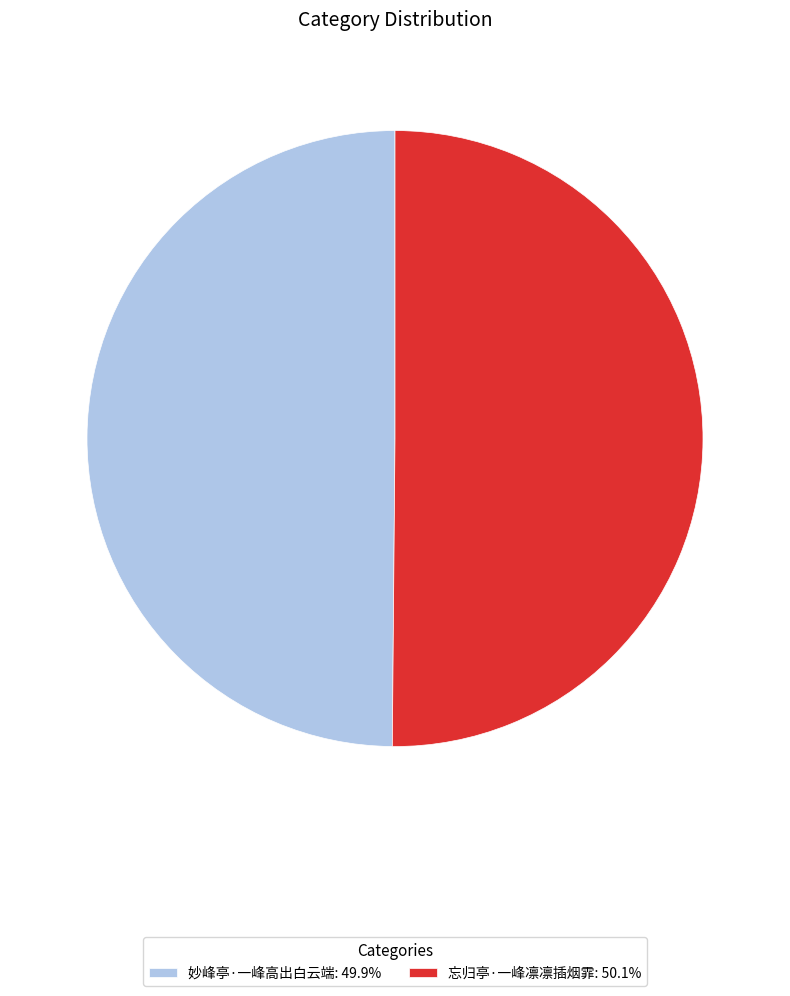

Combined, do 忘归亭·一峰凛凛插烟霏: 50.1% and 妙峰亭·一峰高出白云端: 49.9% account for over 50%?

Yes